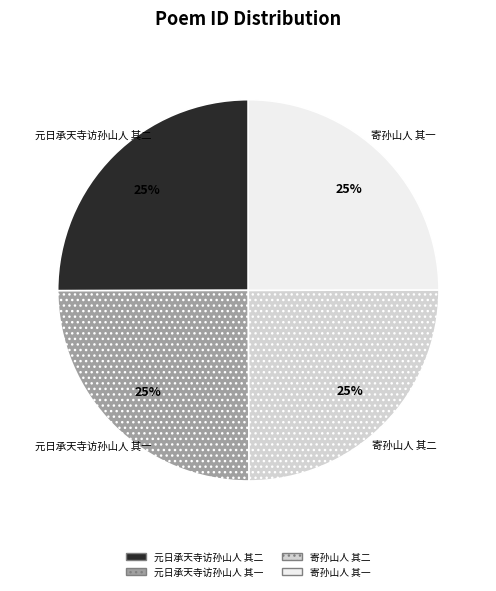

What is the ratio of the value at 寄孙山人 其一 to the value at 寄孙山人 其二?

1.0